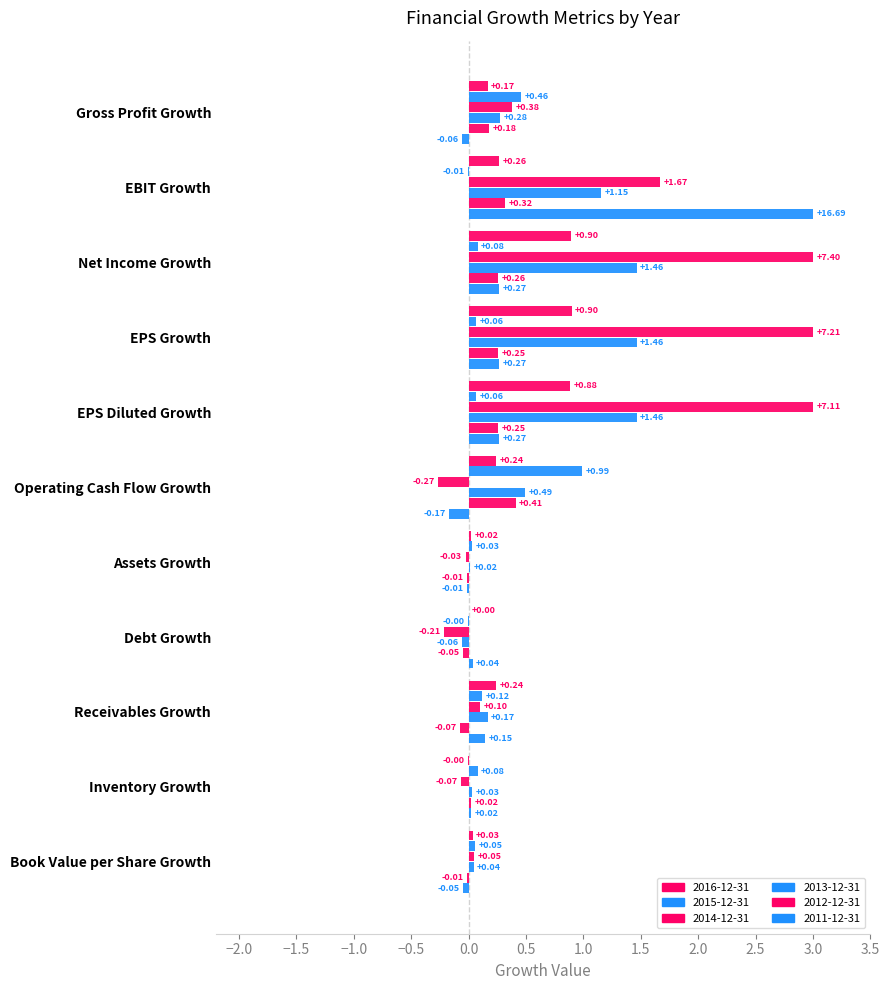

Is the value of 2015-12-31 at EPS Growth greater than the value of 2016-12-31 at Net Income Growth?

No